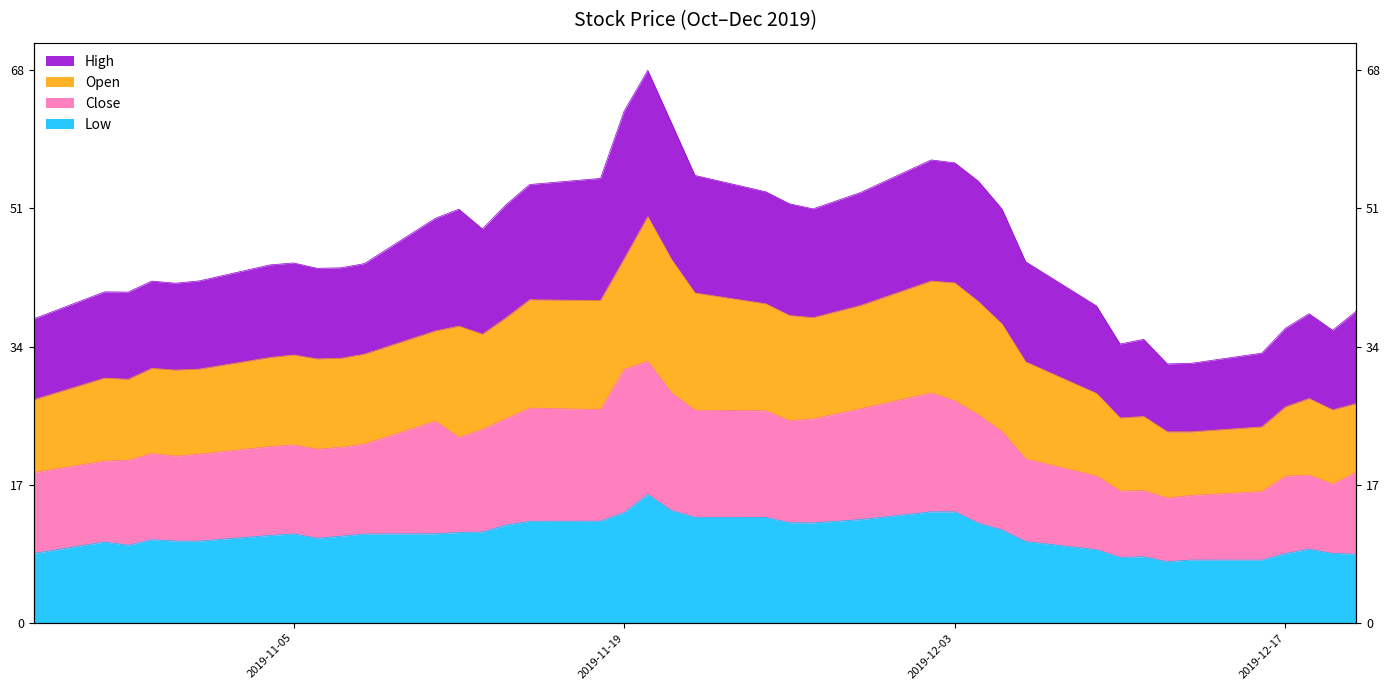

What is the lowest value of the Low series?

7.5